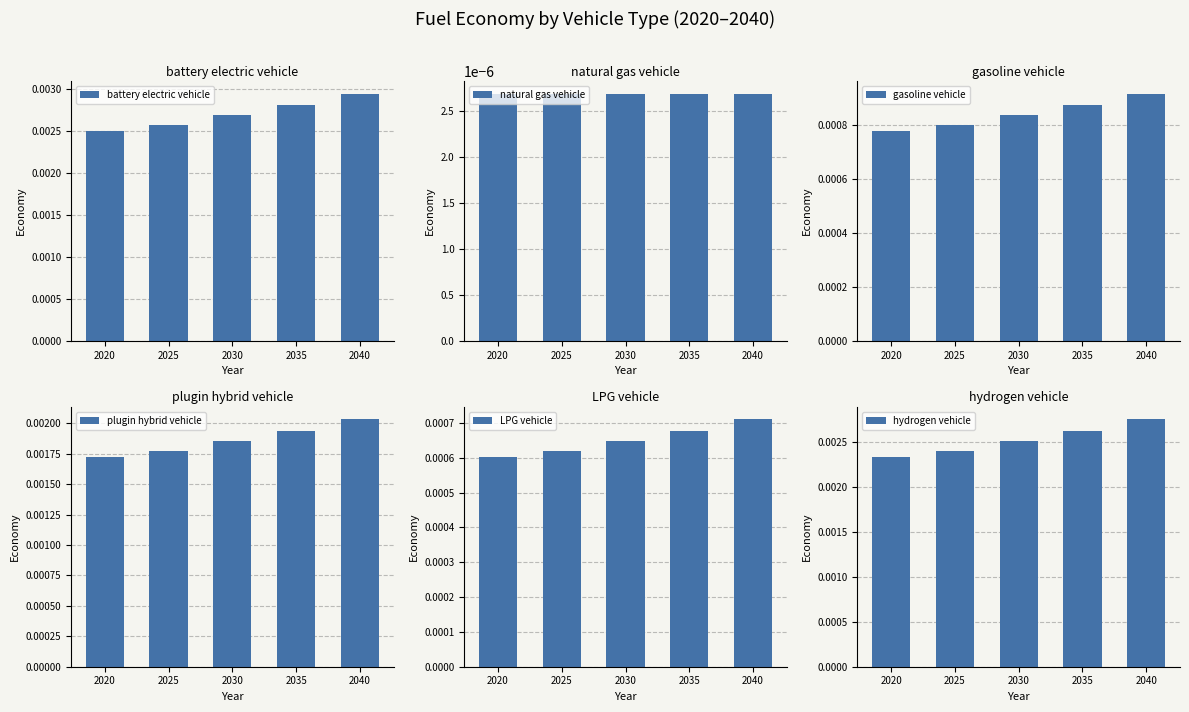

At how many categories does at least one series exceed 0?

5